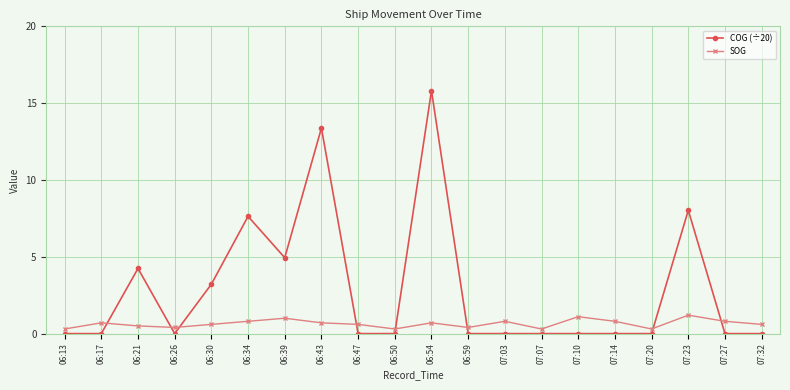

Which series has the largest total across all categories?

COG (÷20)